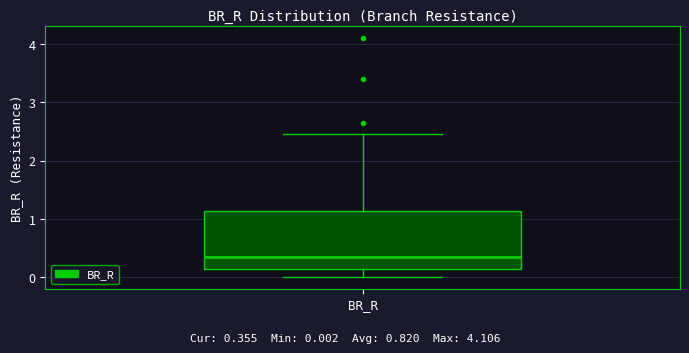

Transcribe this box plot: give where the median line is, the range the box spans, and where the two whiskers end, as read against the y-axis. The values are not printed on the chart, so give them approximately, as read against the axis.

median 0.4, box 0.1 to 1.1, whiskers 0.0 to 2.5